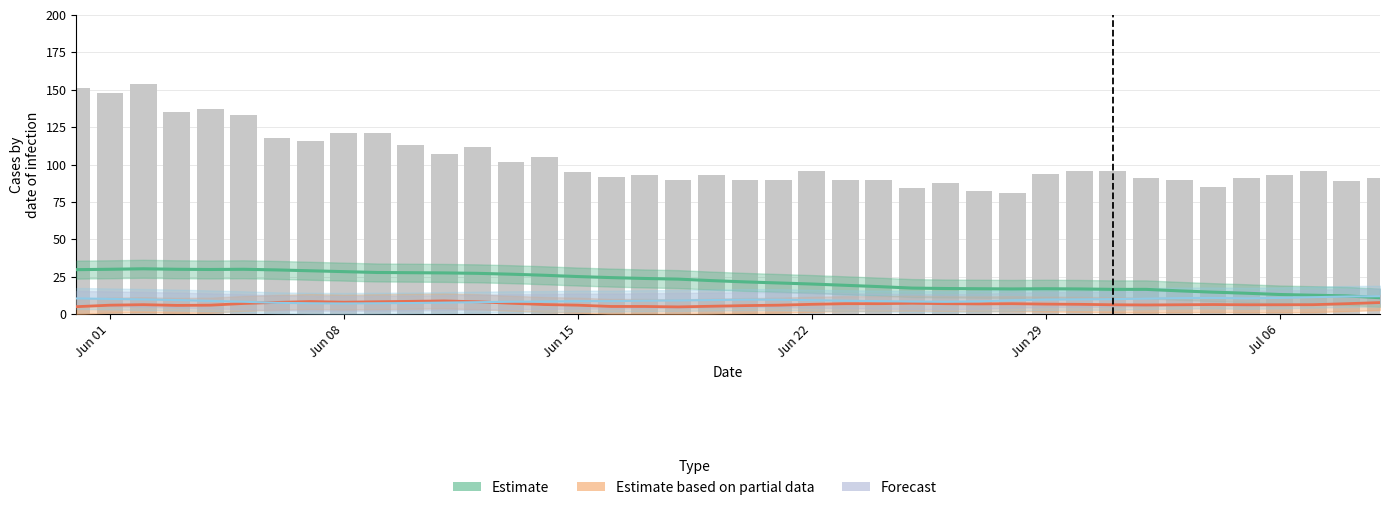

What position from the right is Jun 29?

11